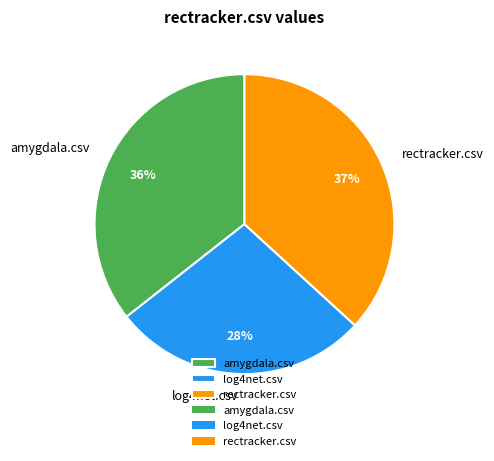

Is there any slice that represents more than half of the pie?

No